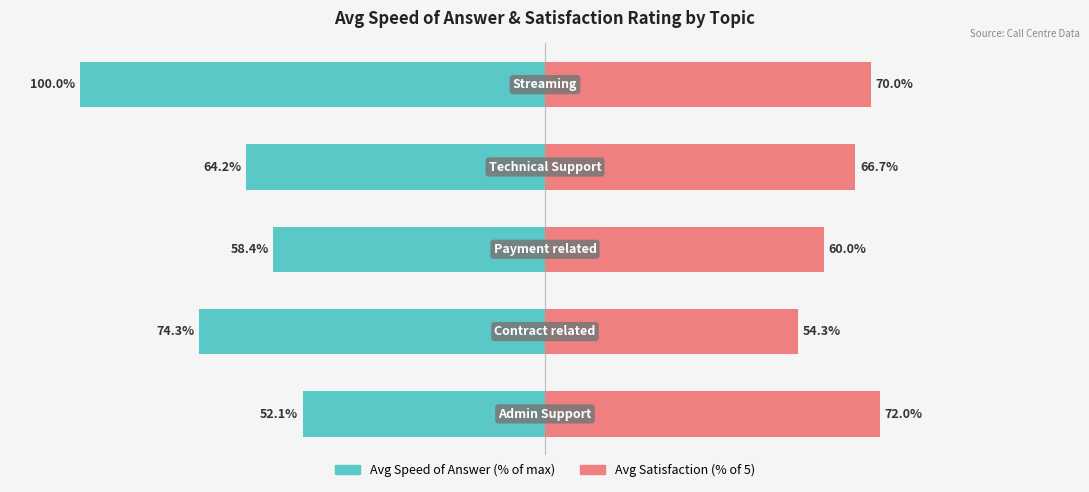

What is the value of the Avg Satisfaction (% of 5) bar at the 4th from the left?

66.7